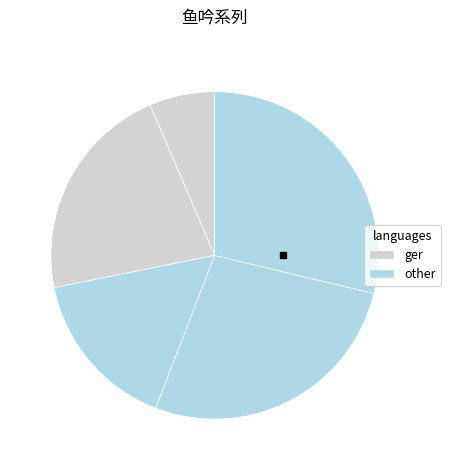

How many slices are in this pie chart?

5